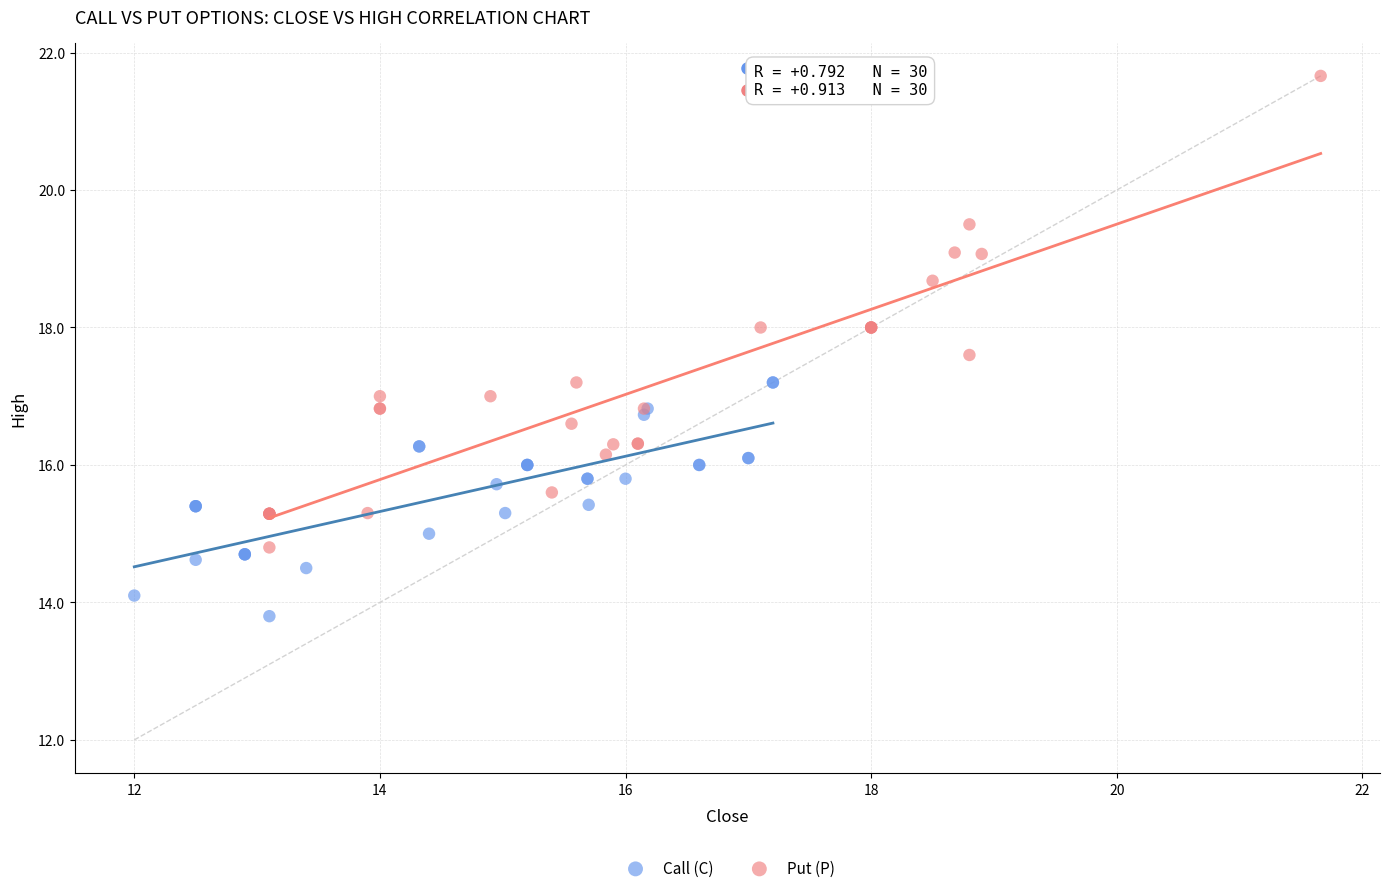

Which series reaches the minimum Y coordinate?

Call (C)